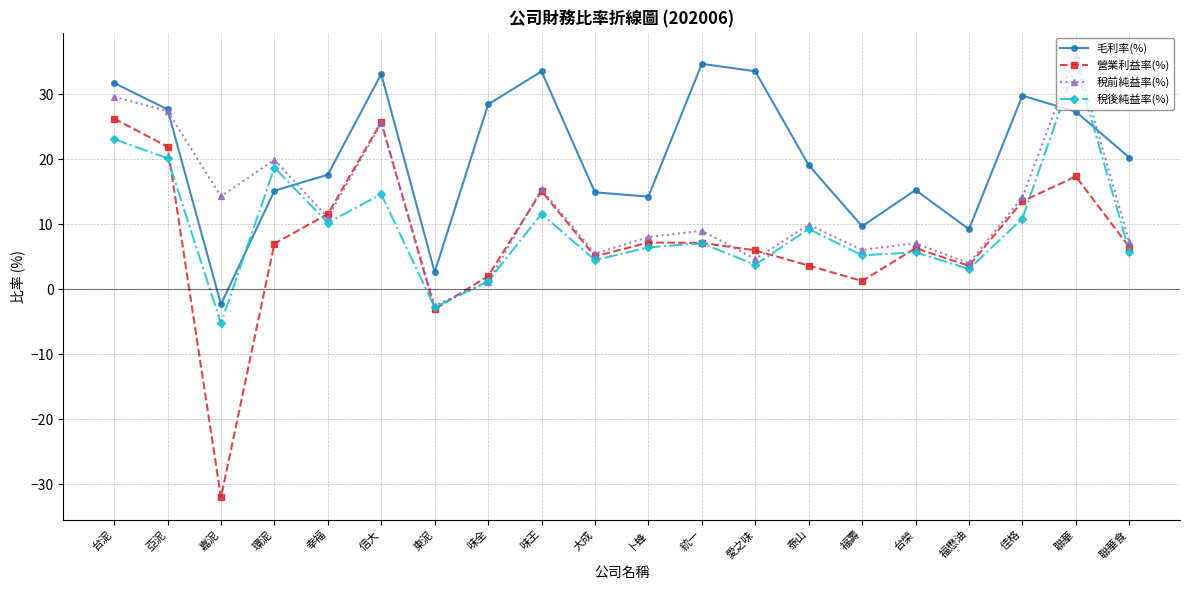

What is the label of the 14th point from the right?

東泥